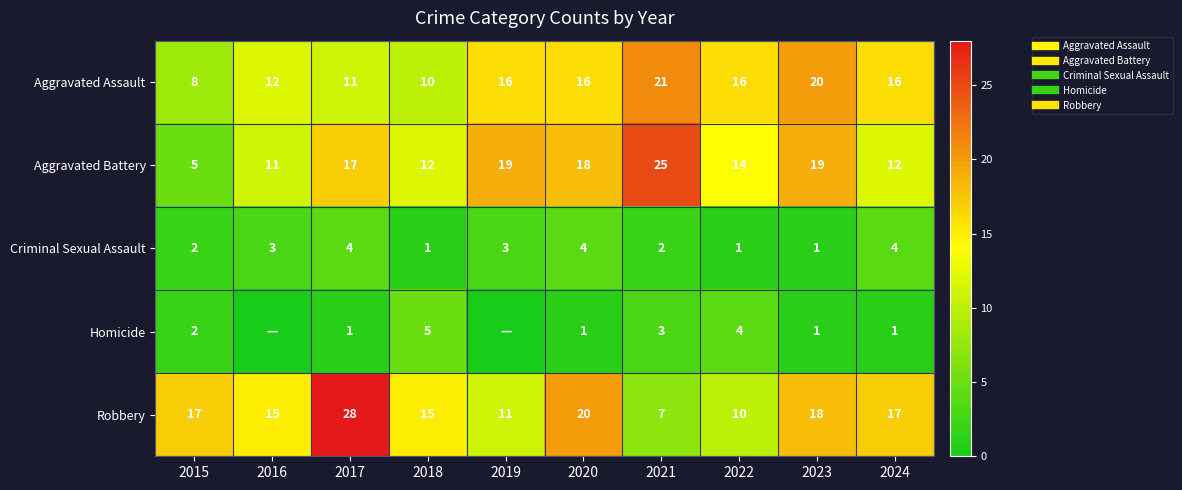

How many data points does each series have?

10